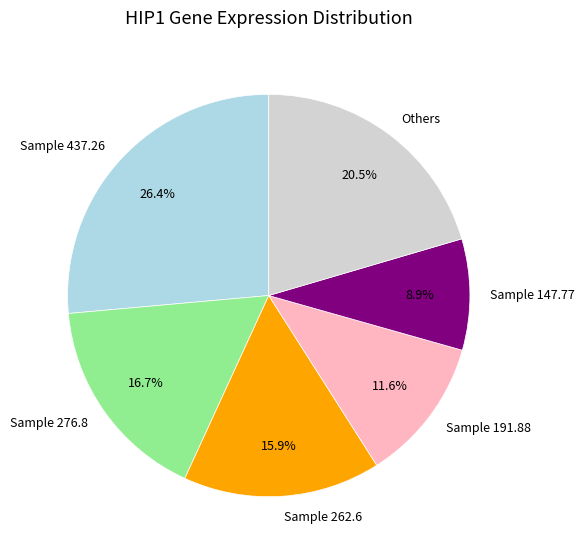

What percentage do Sample 262.6 and Sample 191.88 together represent?

27.5%